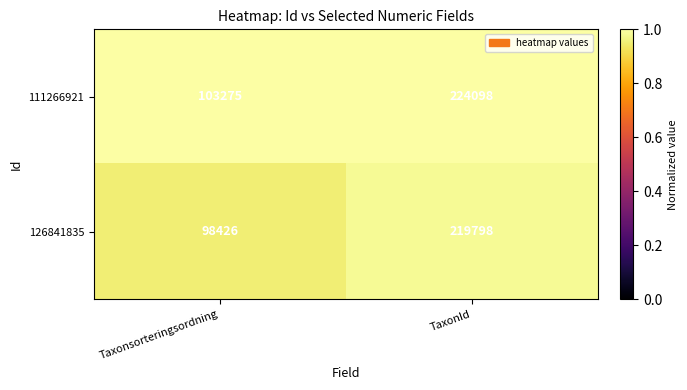

Is the value of 126841835 at TaxonId greater than the value of 111266921 at Taxonsorteringsordning?

Yes